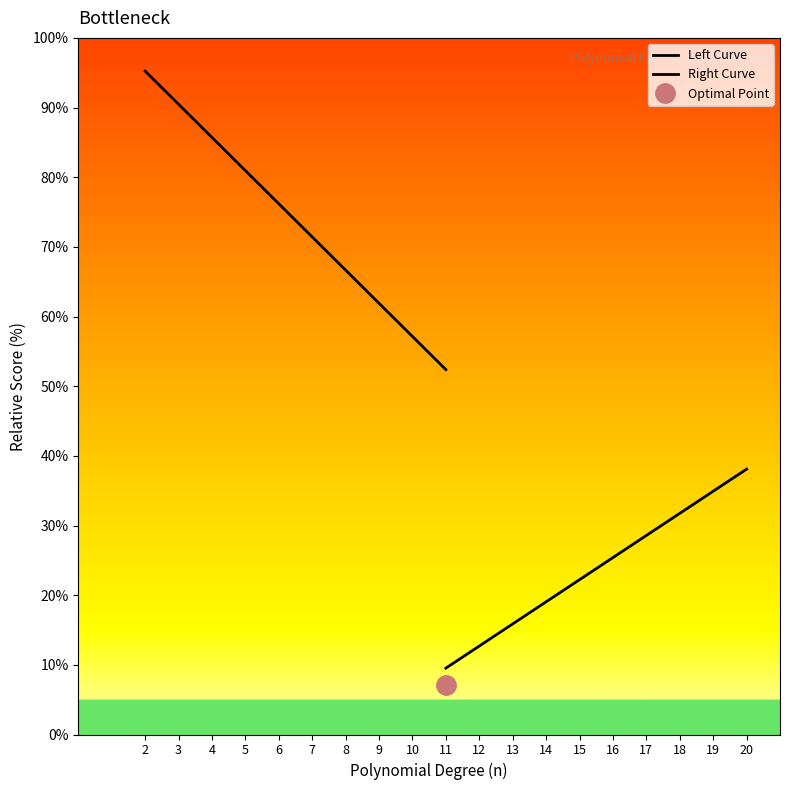

Which series has the largest total across all categories?

Left Curve